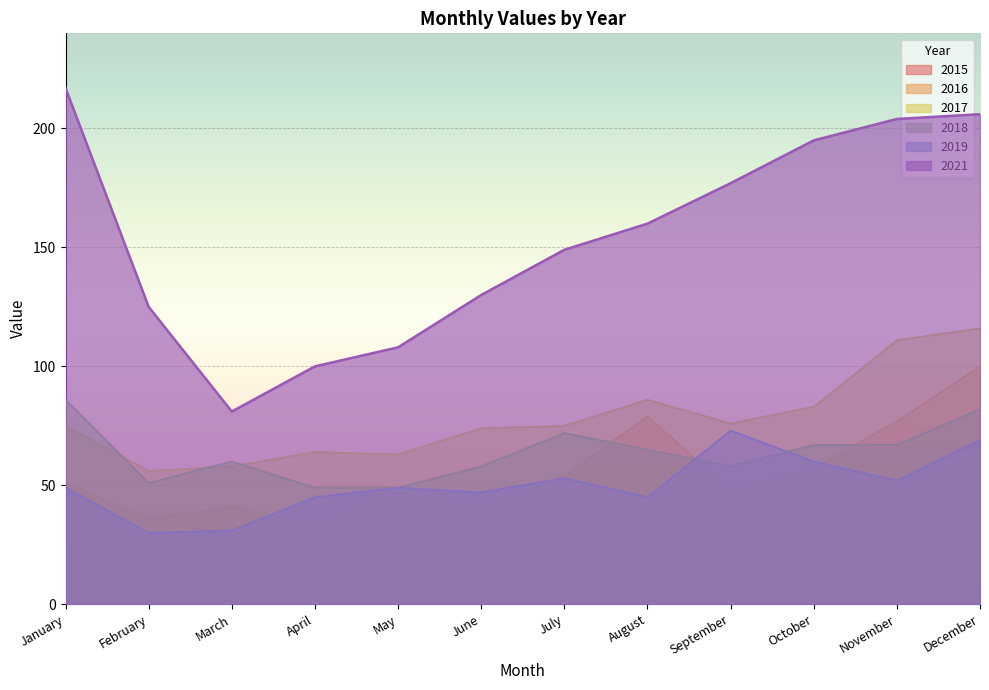

True or false: 2016 and 2015 intersect in this chart.

False